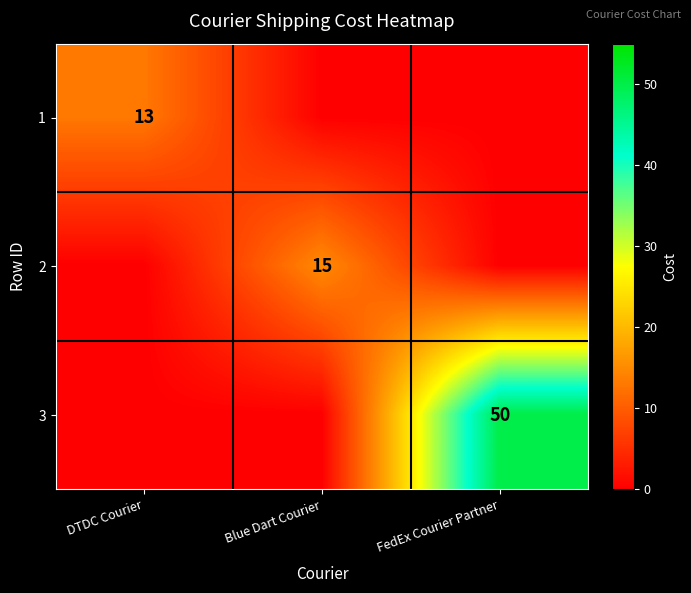

Is the value of 2 at Blue Dart Courier greater than the value of 1 at DTDC Courier?

Yes